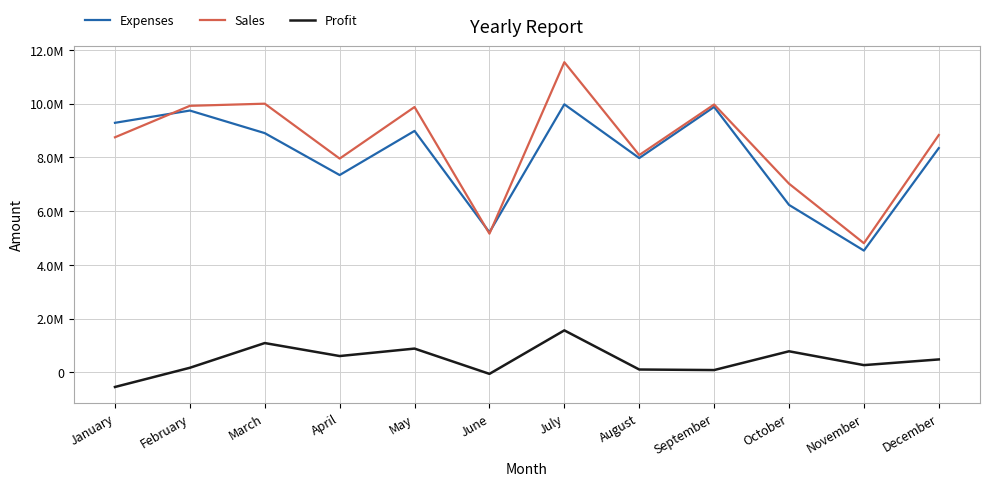

Reading left to right, extract all data points from this chart.

Expenses: 9288500	9744300	8904700	7345200	8987000	5215400	9976500	7976700	9879000	6234800	4534800	8348700
Sales: 8750000	9920000	10000000	7957400	9876500	5164500	11543600	8087900	9969800	7024000	4809300	8834800
Profit: -538500	175700	1095300	612200	889500	-50900	1567100	111200	90800	789200	274500	486100